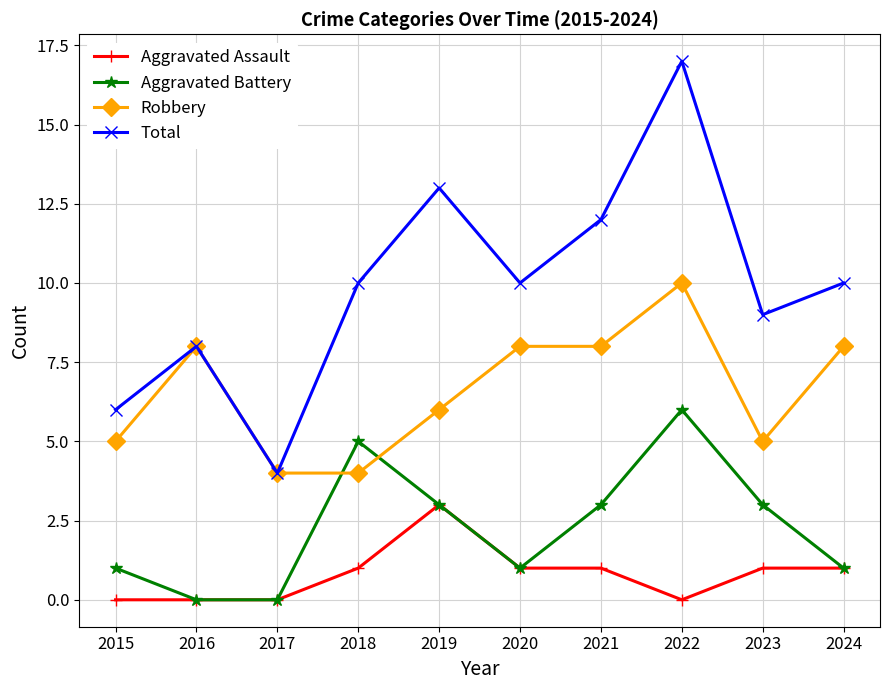

How many data points does each series have?

10